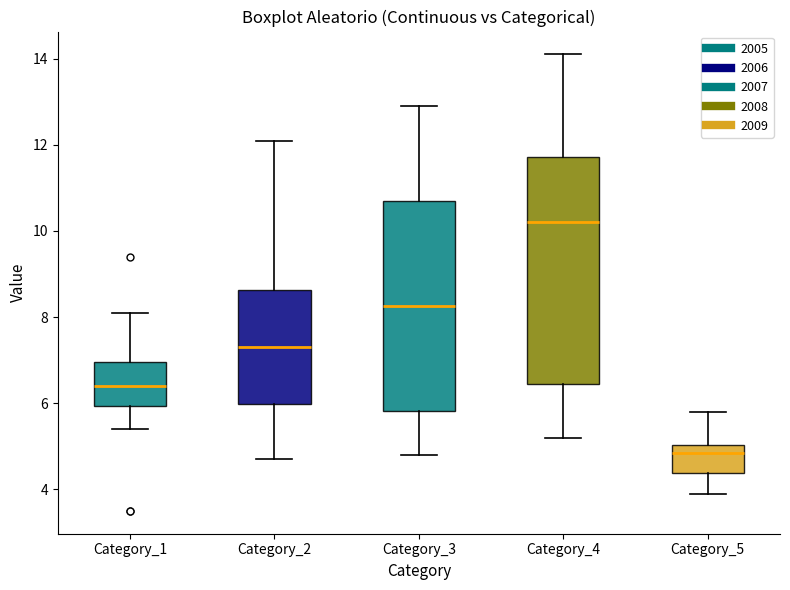

Where is the lower edge of the box for Category_1 on the y-axis? The values are not printed on the chart, so give them approximately, as read against the axis.

6.0